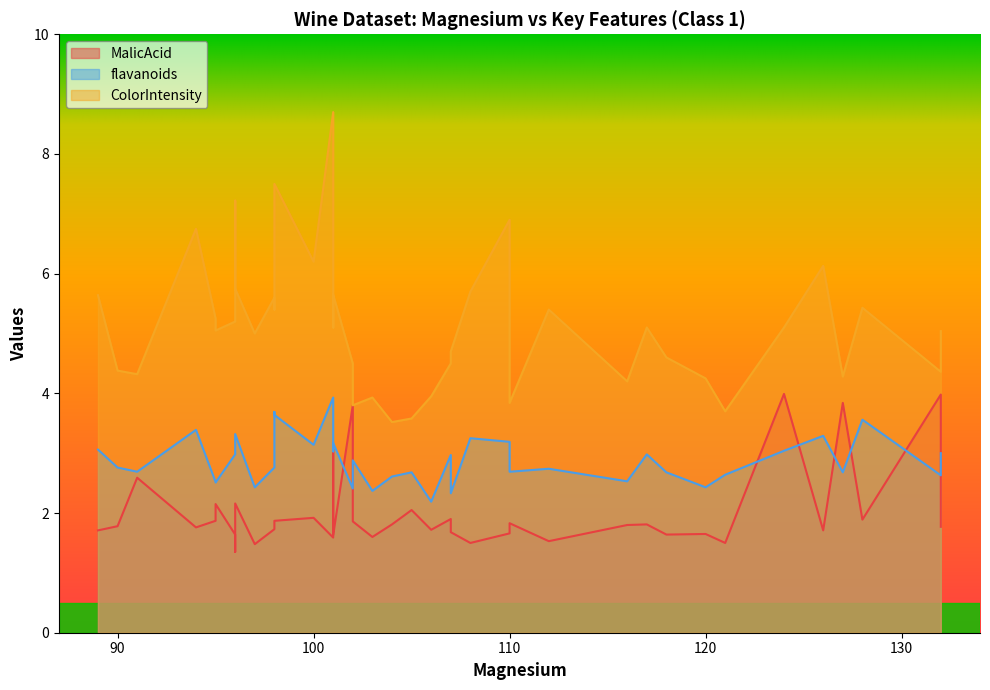

Is it true that MalicAcid equals 1.7 at 98?

True